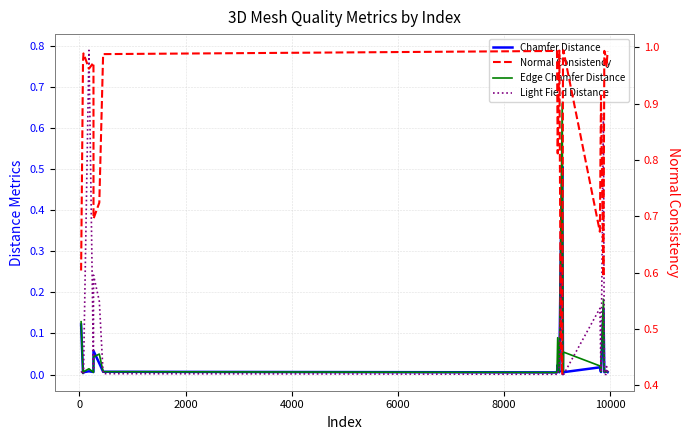

Count the number of categories in the chart.

24